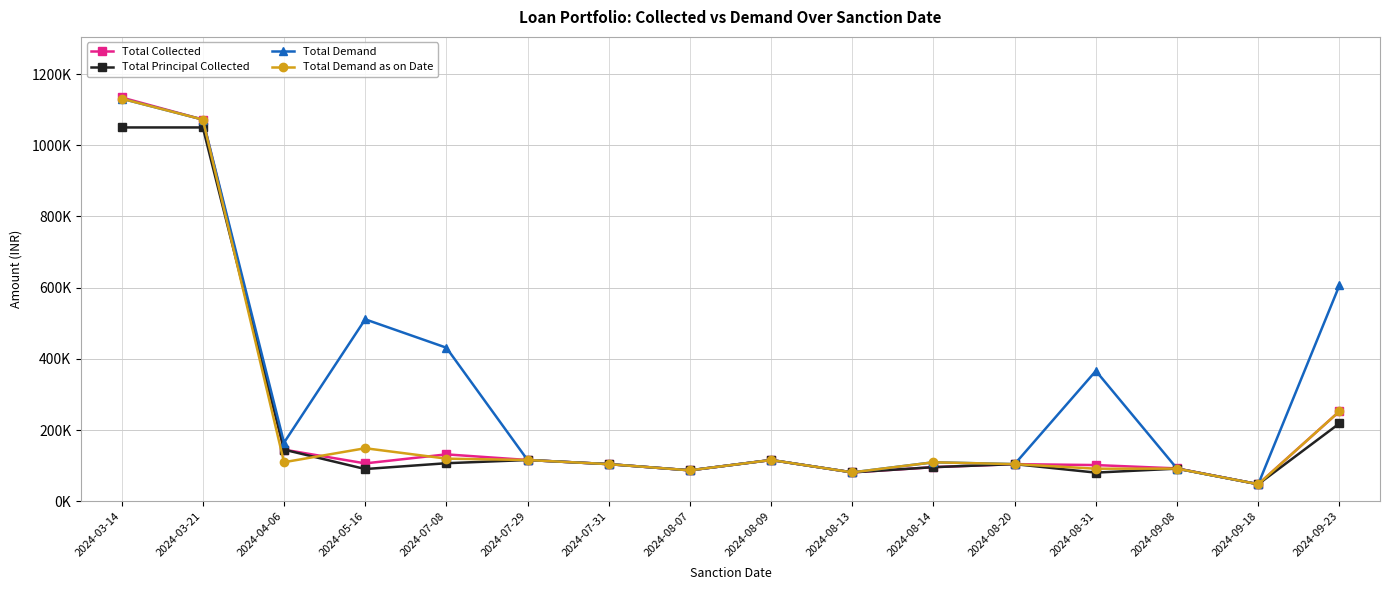

What are all the series names shown in the legend?

Total Collected, Total Principal Collected, Total Demand, Total Demand as on Date